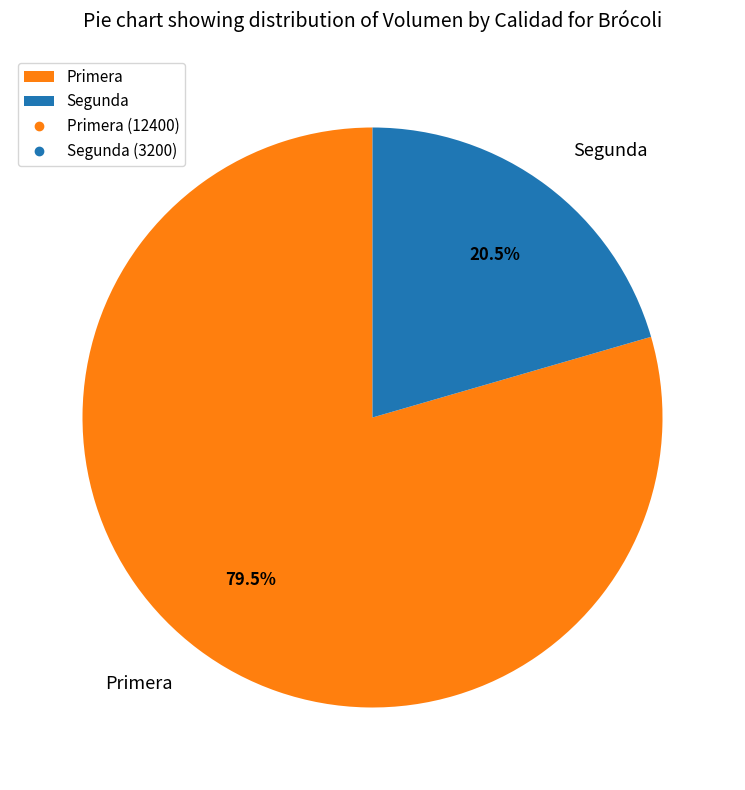

How many slices are in this pie chart?

2